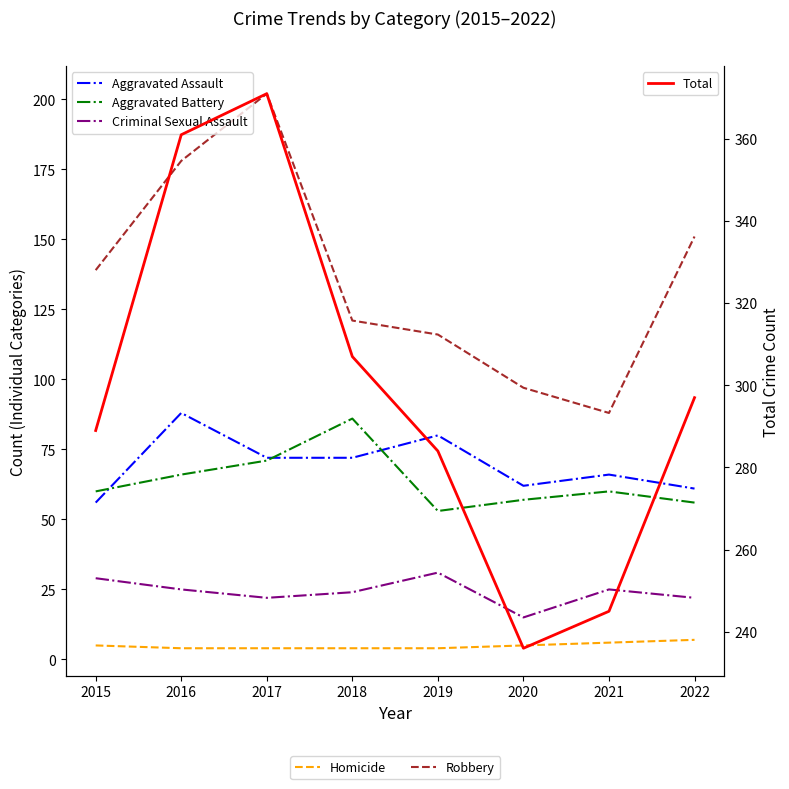

Which series has the largest range (max minus min)?

Total